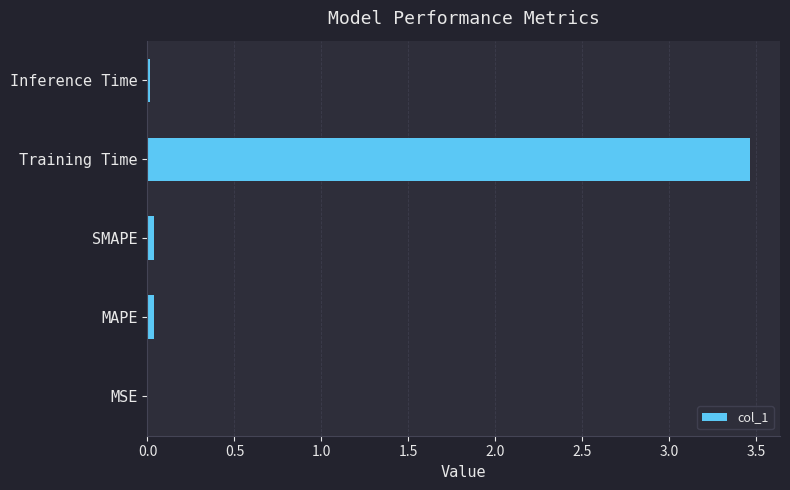

At which category does the chart reach its peak across all series?

Training Time